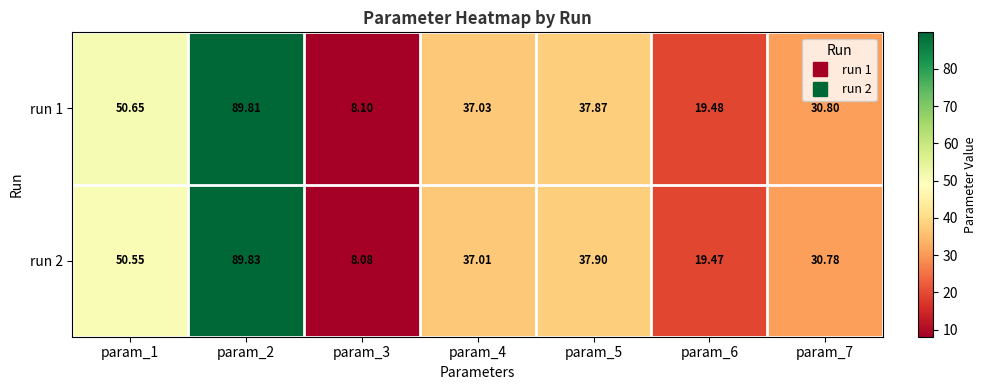

Is the value of run 2 at param_3 greater than the value of run 1 at param_1?

No